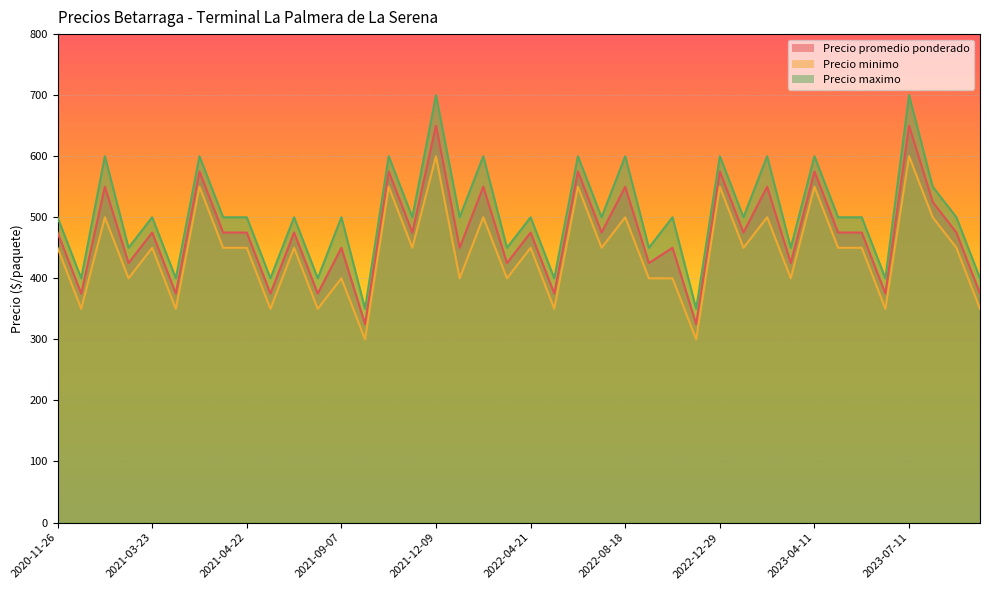

Is it true that Precio maximo equals 137 at 2021-10-26?

False